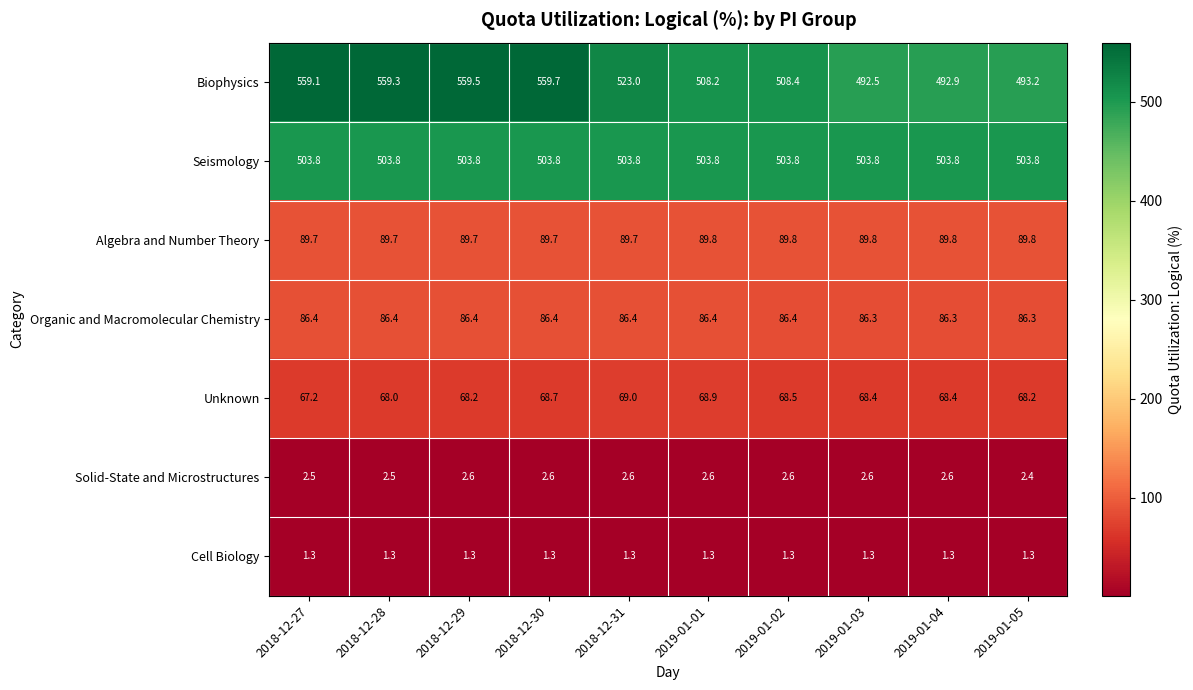

The Organic and Macromolecular Chemistry series shows 153.3 at 2019-01-04. True or false?

False